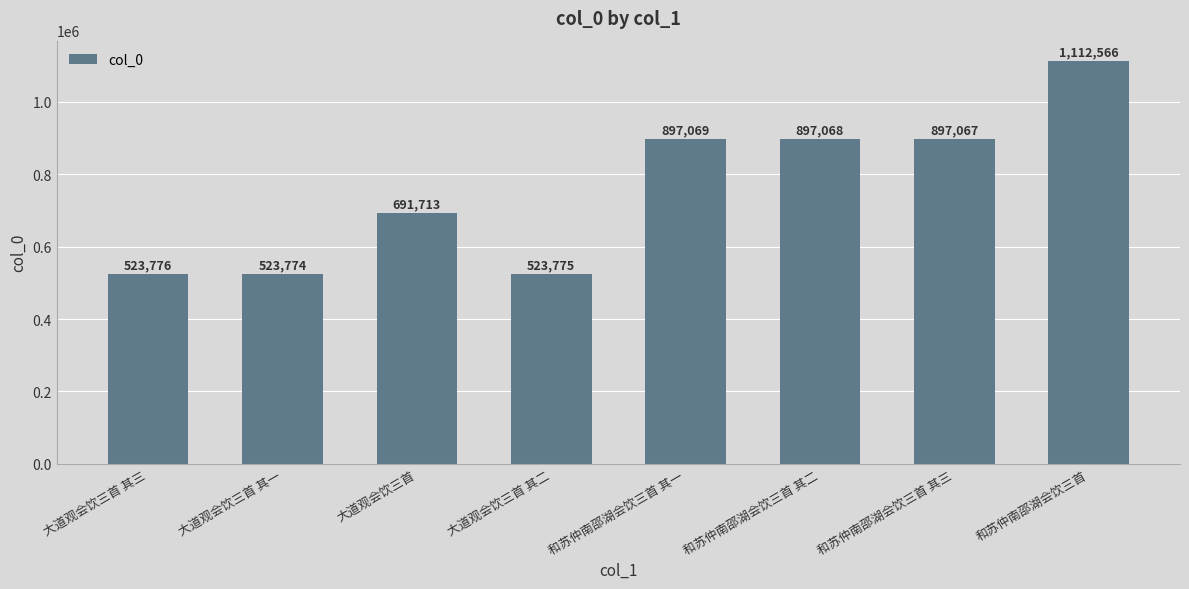

Where is the data nearest to the value 818170?

和苏仲南邵湖会饮三首 其三